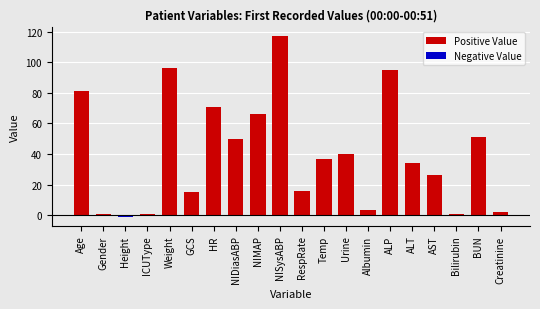

What is the label of the 2nd bar from the left?

Gender